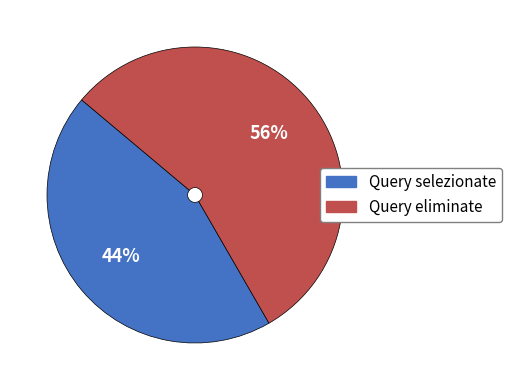

Count the number of slices in the pie.

2